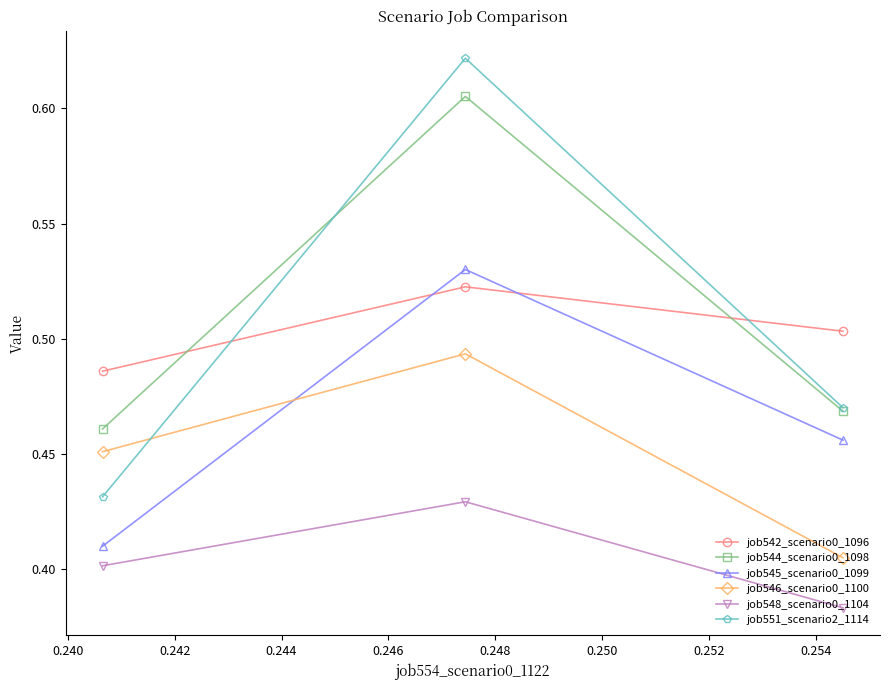

Which series has the largest total across all categories?

job544_scenario0_1098